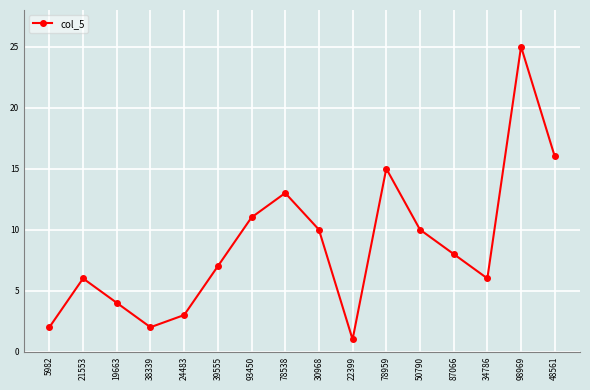

What is the ratio of the value at 78959 to the value at 50790?

1.5